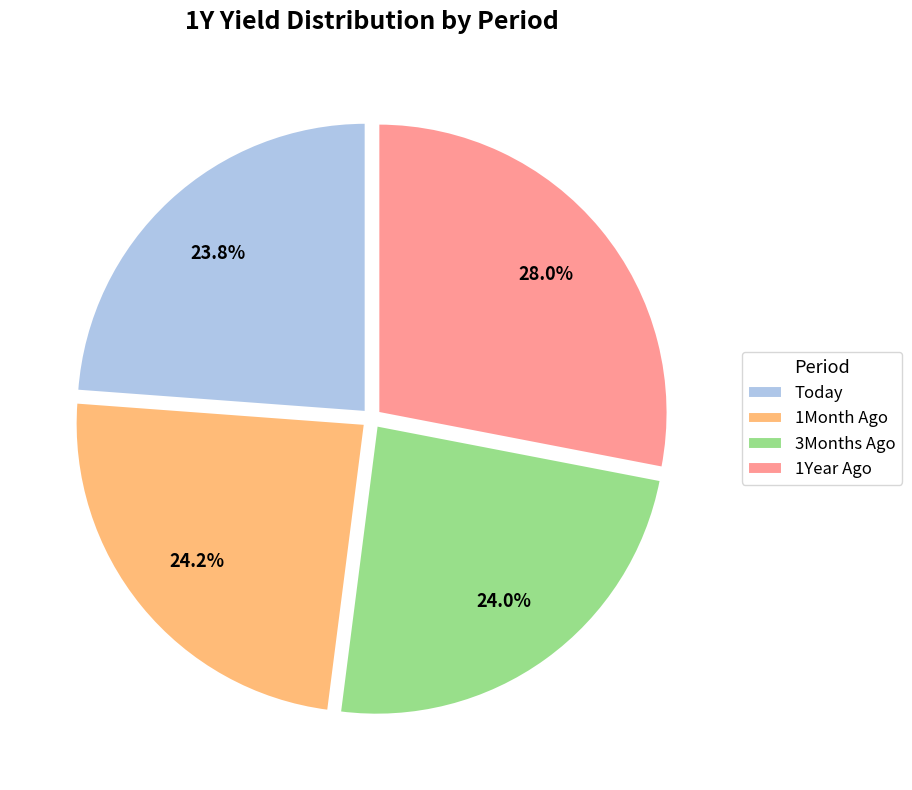

To the nearest percent, what is the combined percentage of 3Months Ago and 1Month Ago?

48%